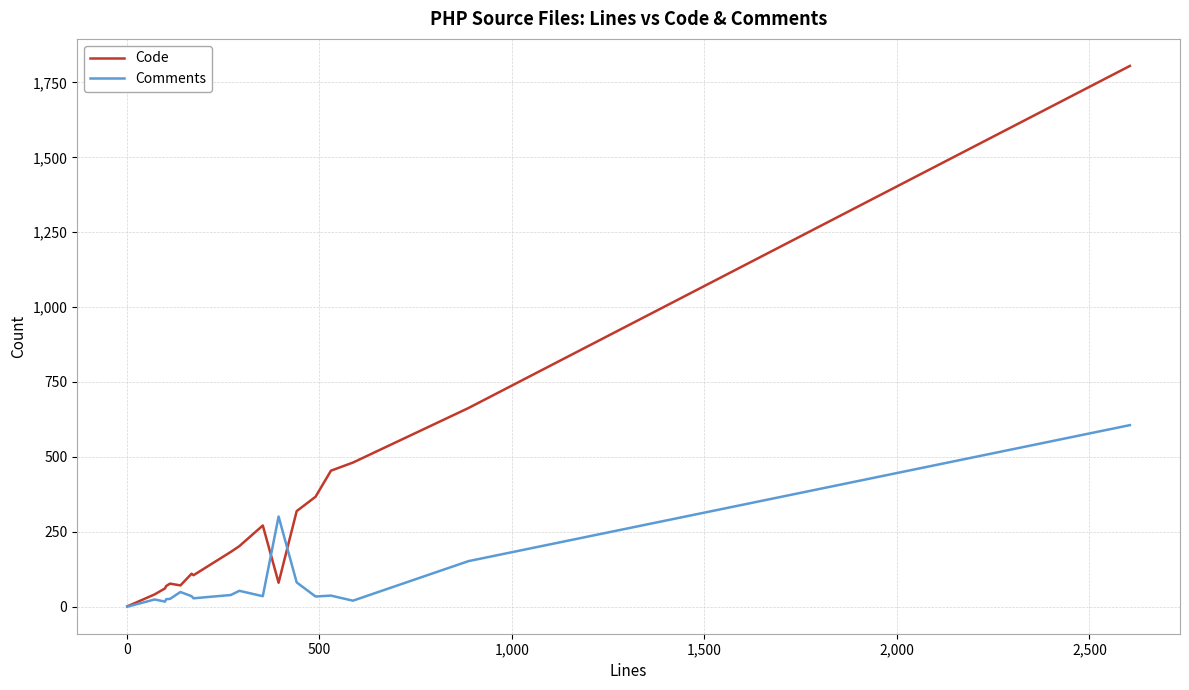

Which series has the widest spread of values?

Code